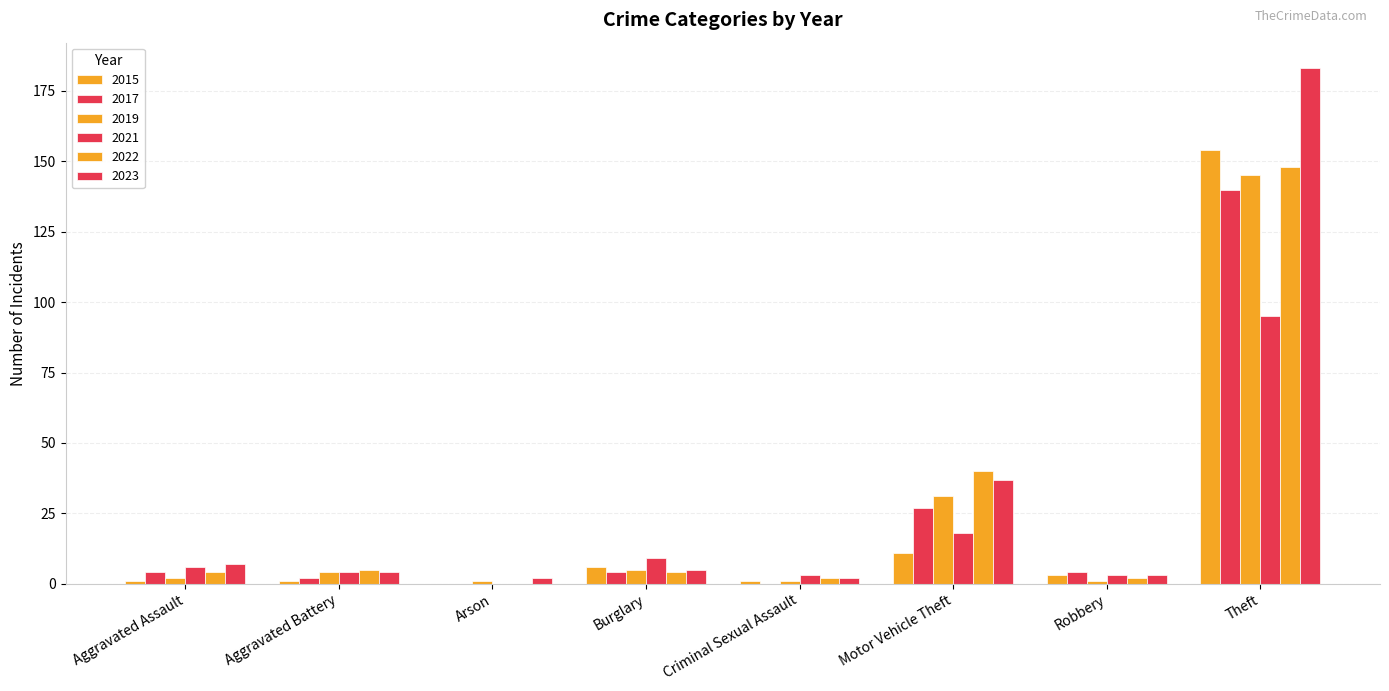

How many groups of bars are there?

8